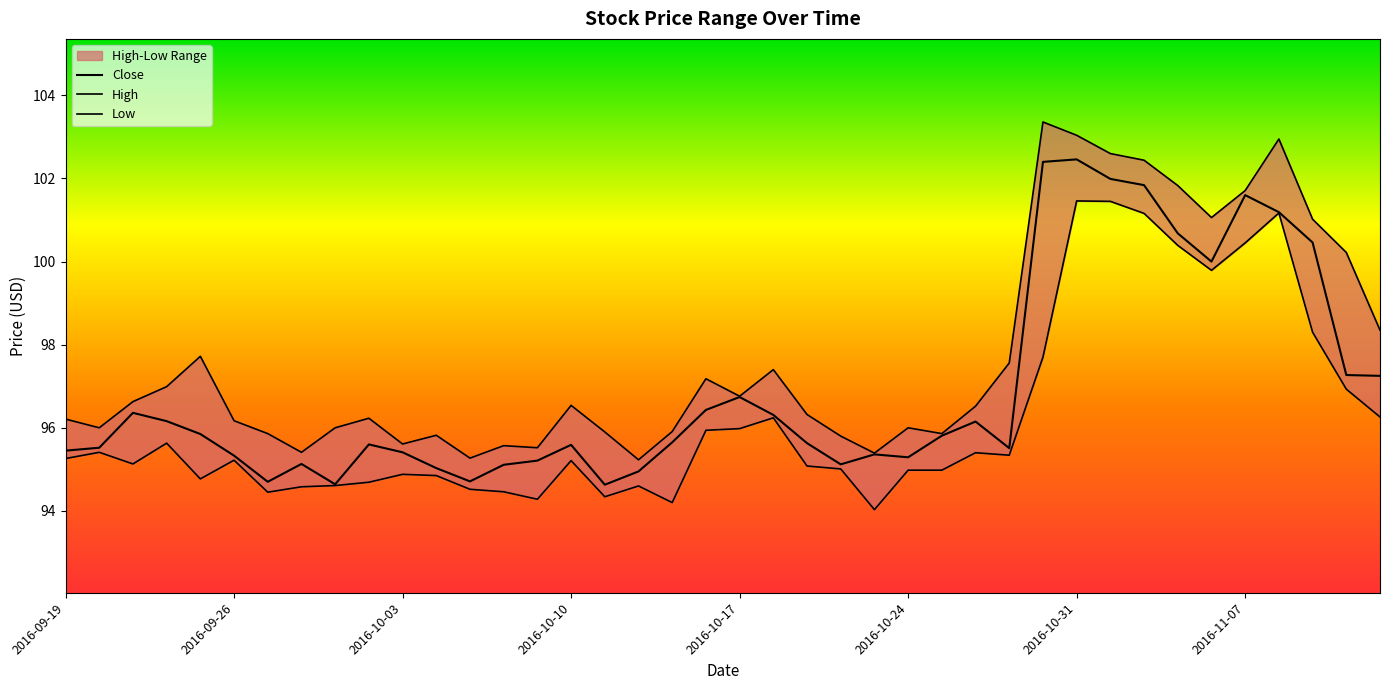

True or false: High and Low intersect in this chart.

False